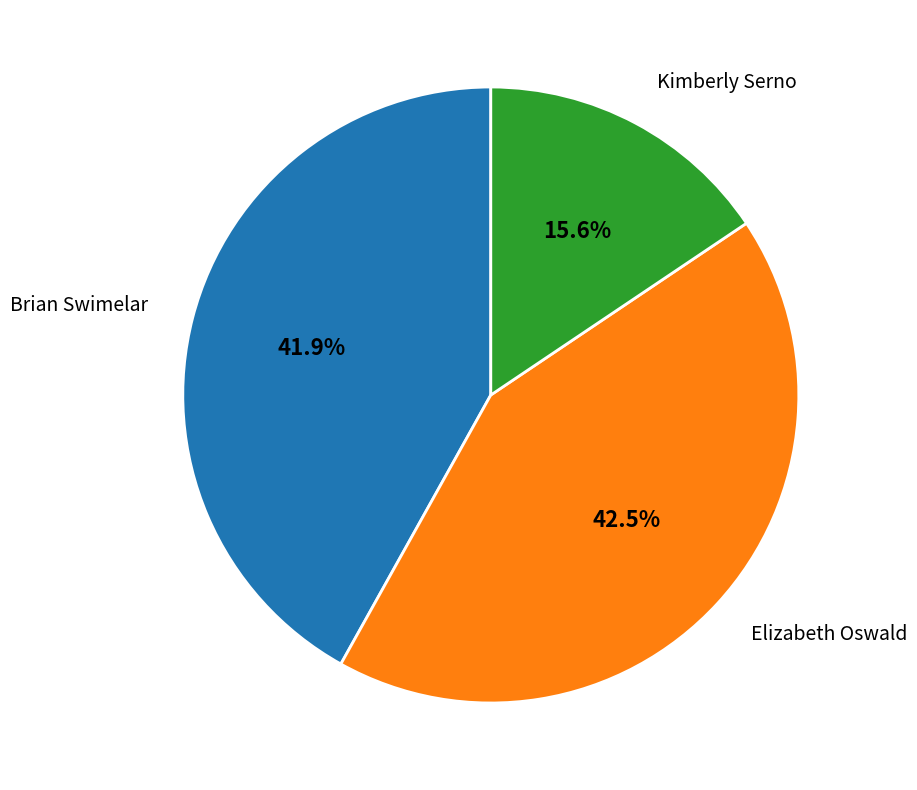

Rank the categories by value from highest to lowest.

Elizabeth Oswald, Brian Swimelar, Kimberly Serno